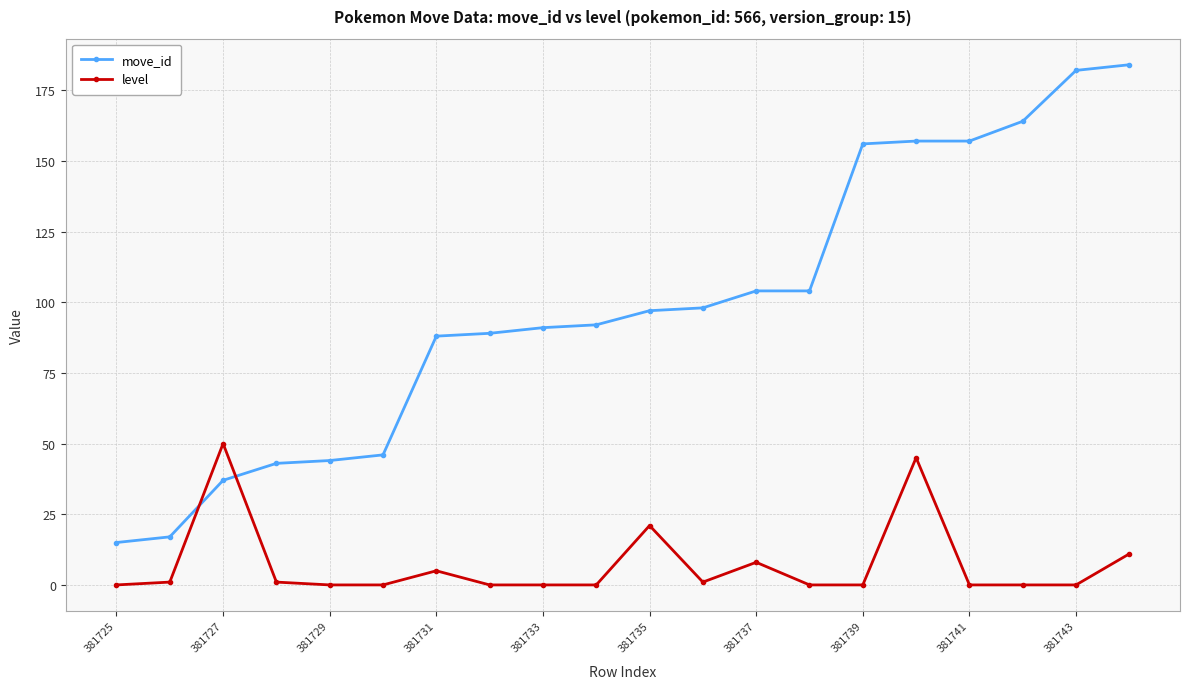

Is this an area chart (filled region under the line)?

No